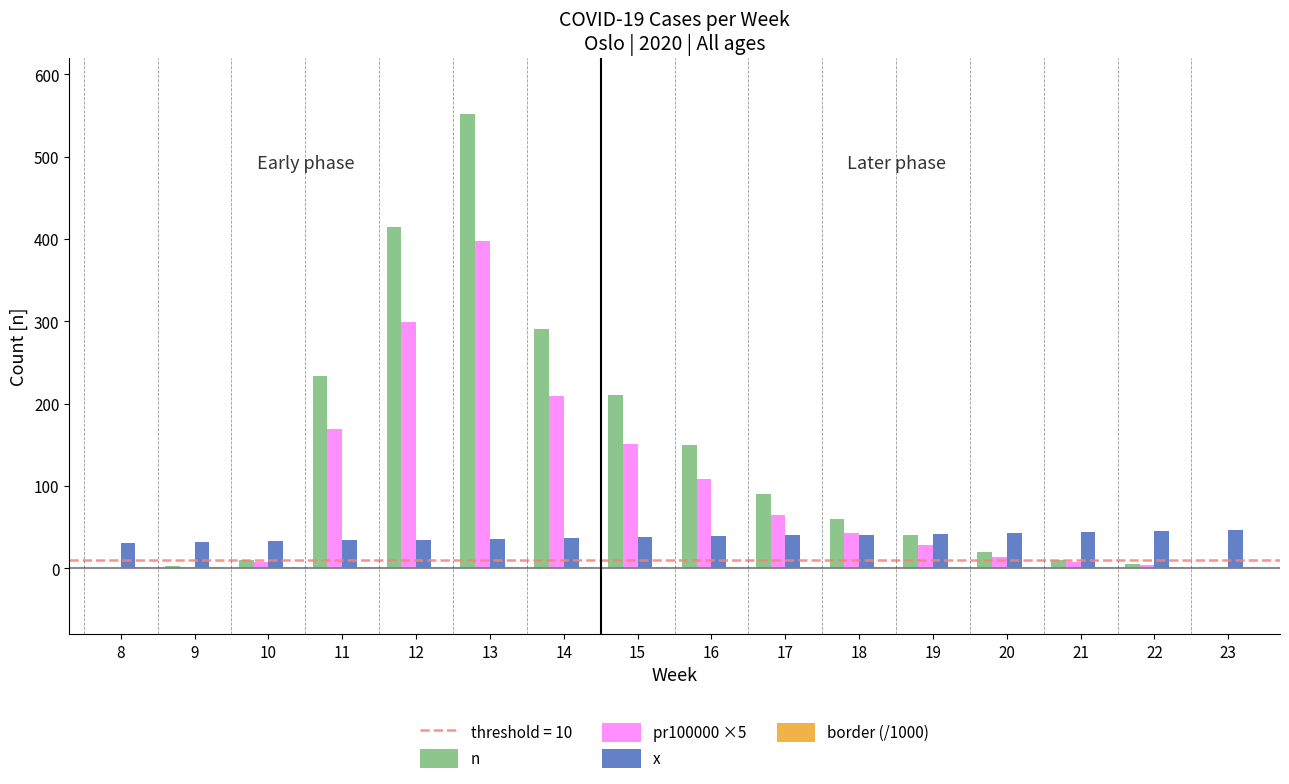

How many data points does each series have?

16